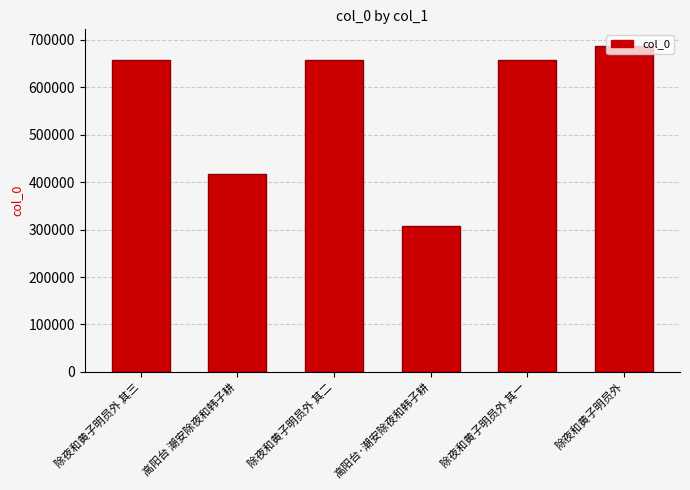

Approximately how many times larger is the value at 高阳台 潮安除夜和韩子耕 compared to 除夜和黄子明员外 其二?

0.6